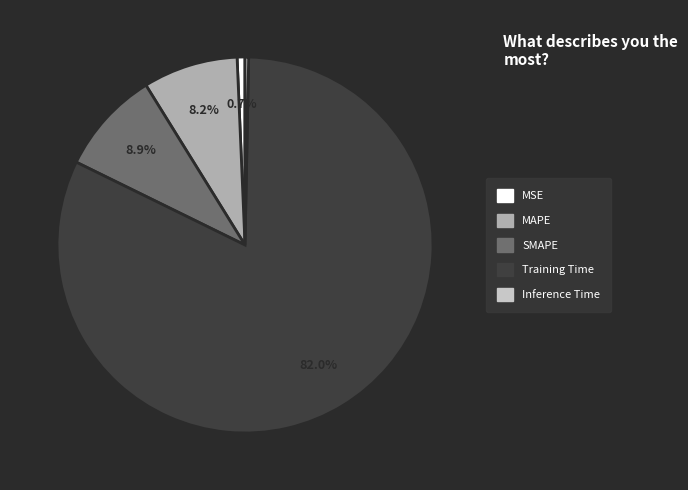

Which has a higher value, SMAPE or Inference Time?

SMAPE